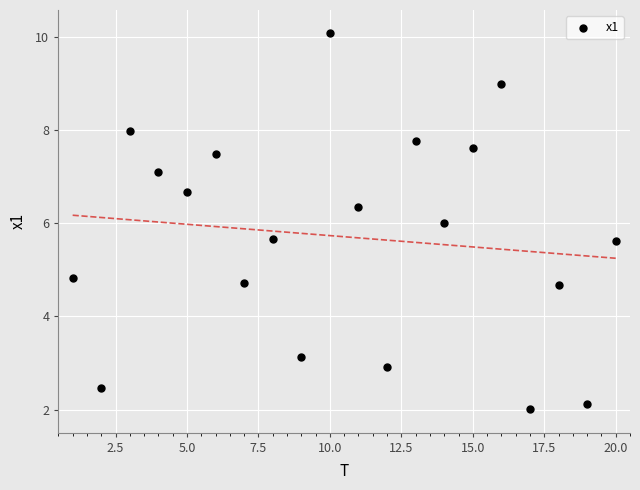

What is the range of X values (max minus min)?

19.0